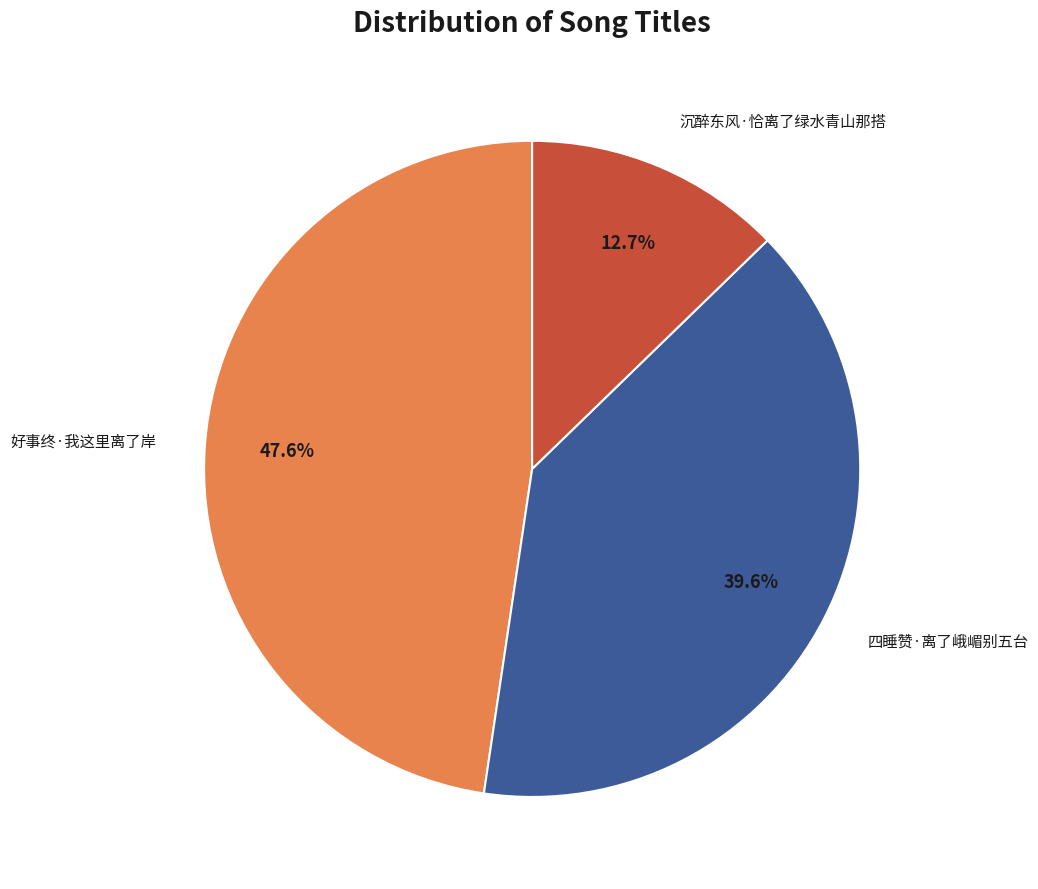

Is there a majority slice in this chart?

No